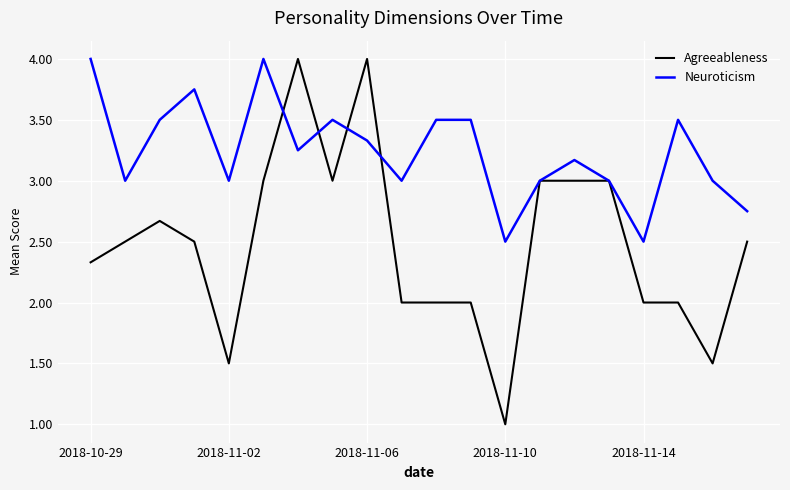

What is the smallest value displayed?

1.0